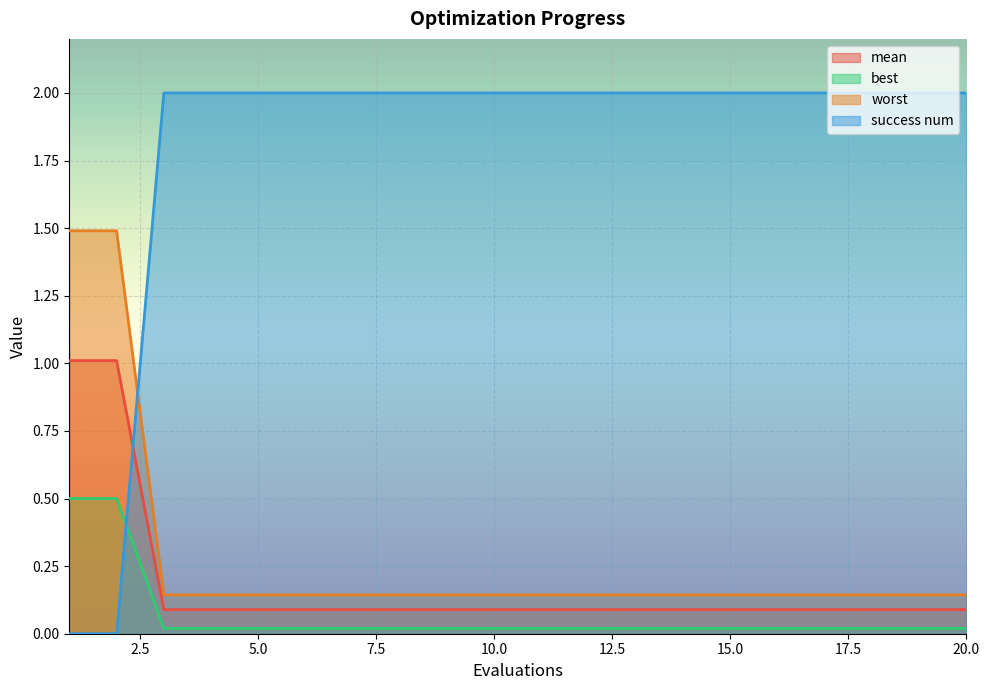

What is the value of the worst point at the 10th from the left?

0.1